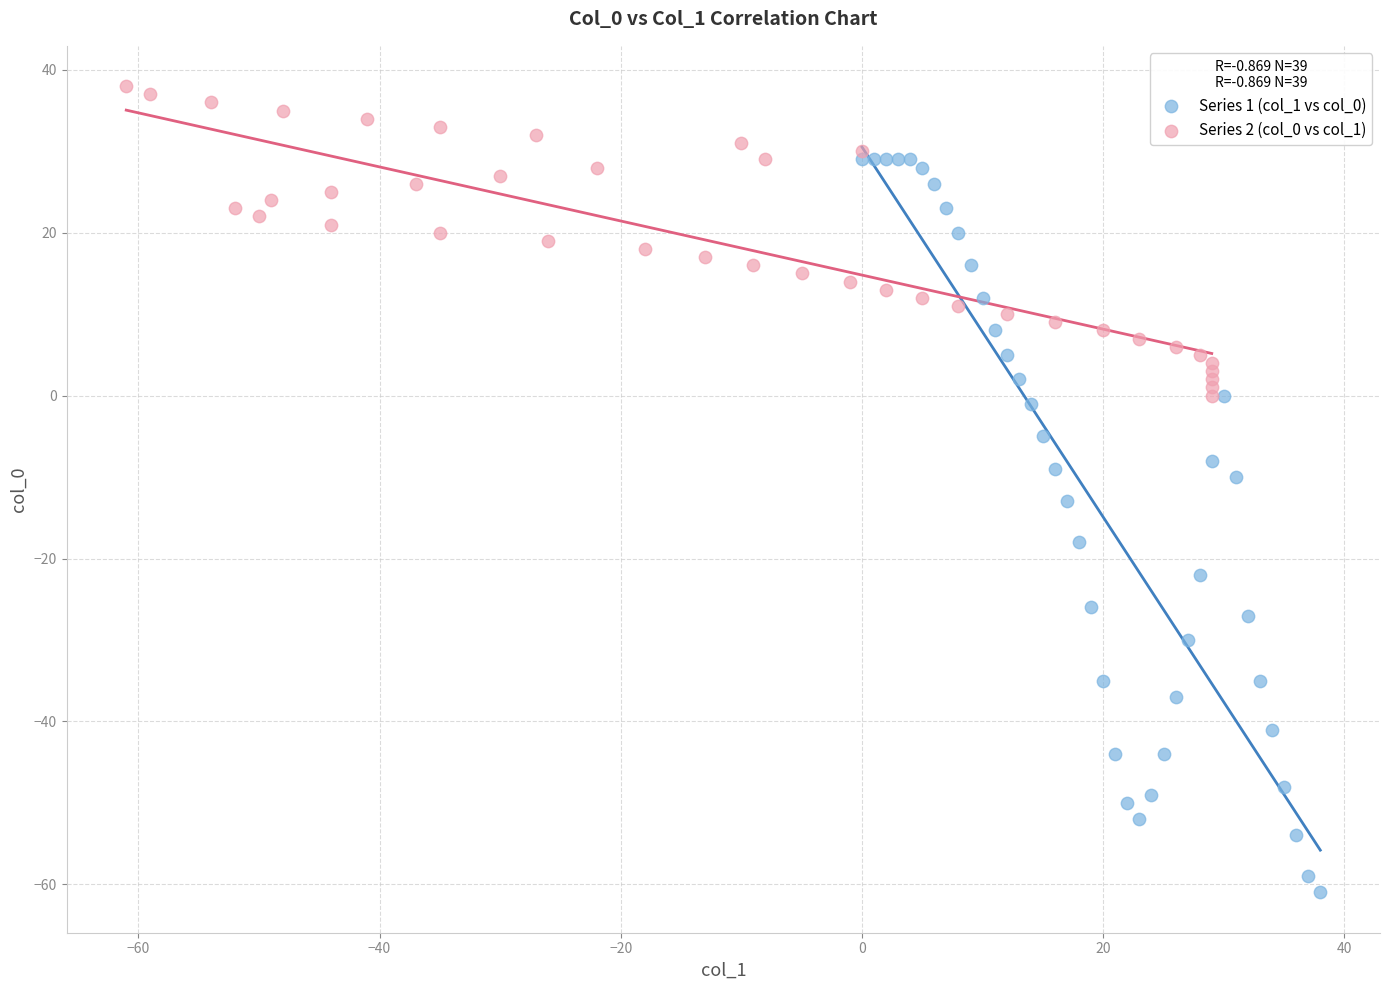

Which series contains the lowest Y value?

Series 1 (col_1 vs col_0)